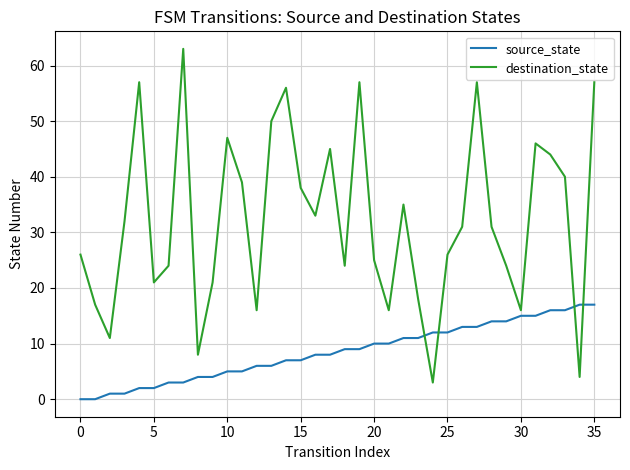

What is the highest value of the source_state series?

17